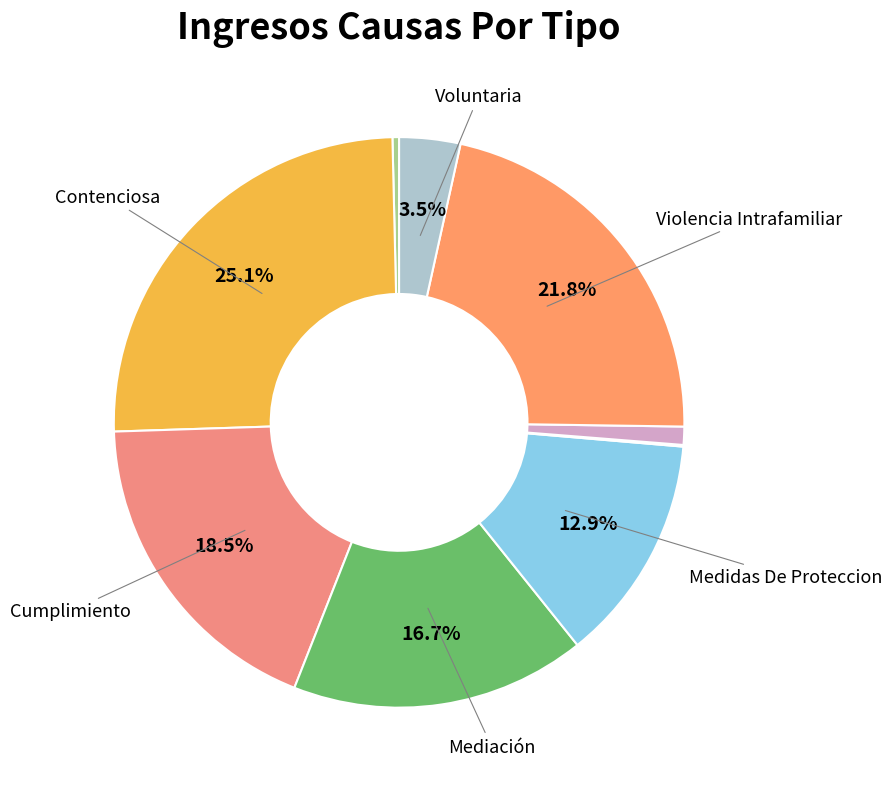

To the nearest percent, what is the difference between the largest and smallest slice percentages?

25%